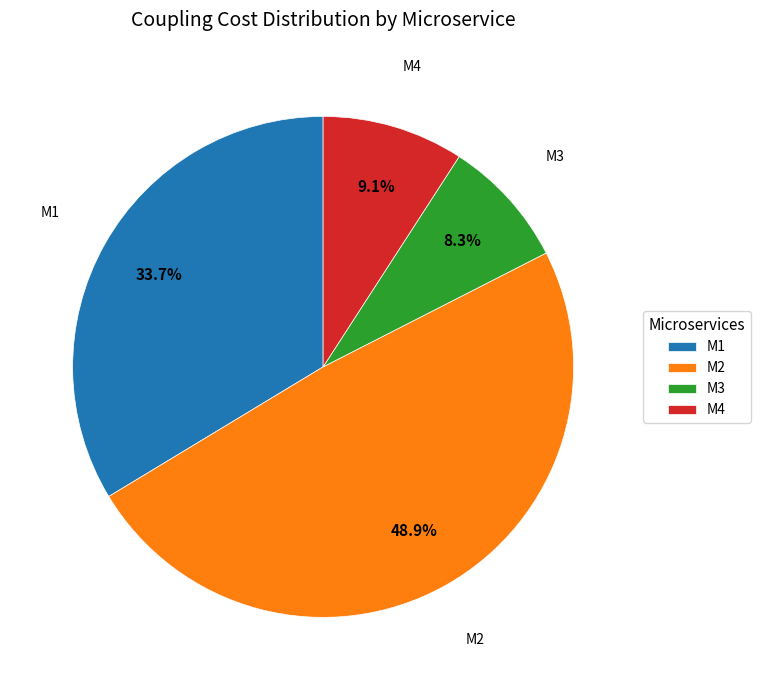

How many slices are in this pie chart?

4